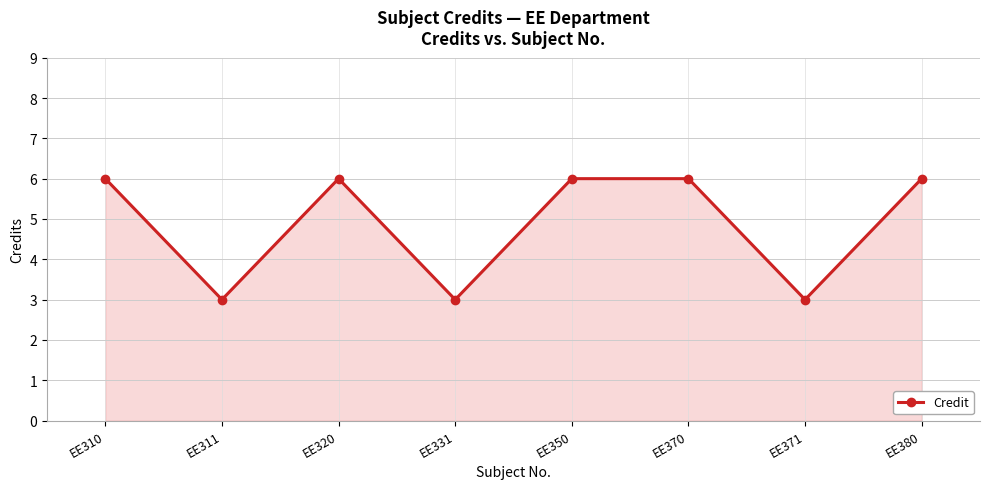

Reading left to right, transcribe all the data shown in this chart.

6	3	6	3	6	6	3	6